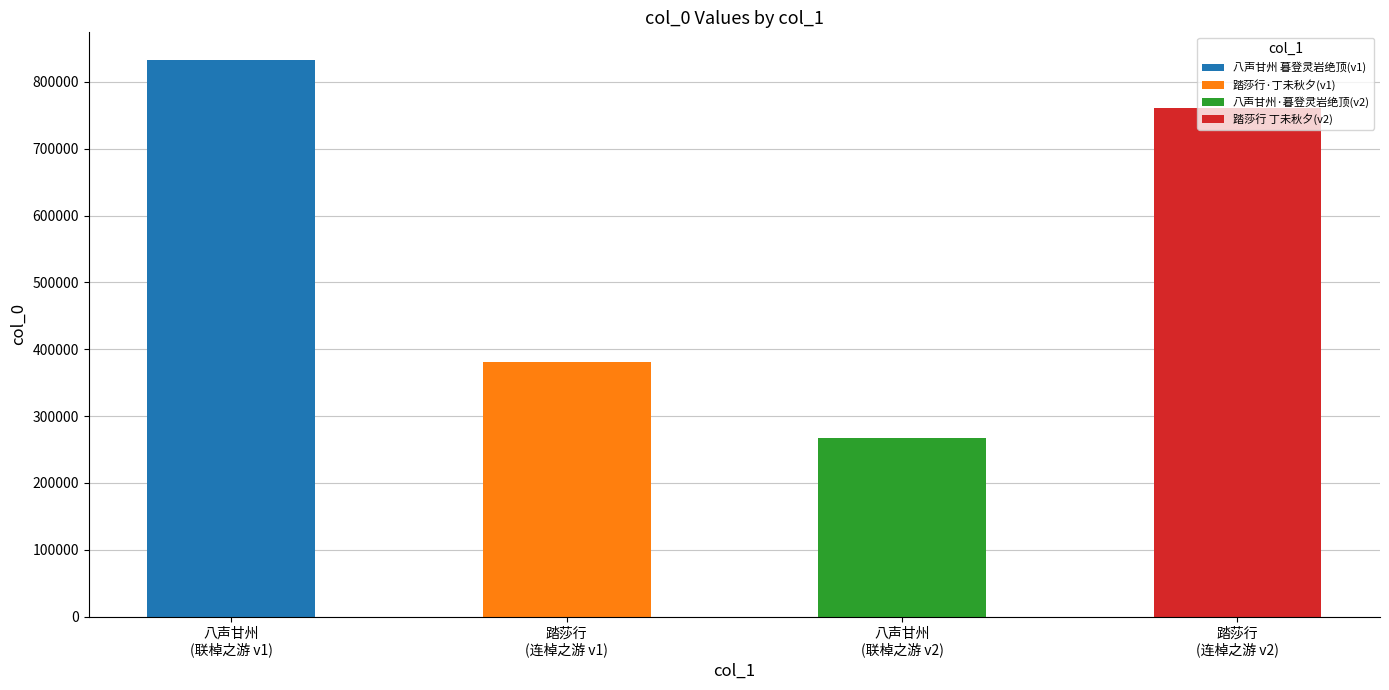

What is the minimum value shown in the chart?

267366